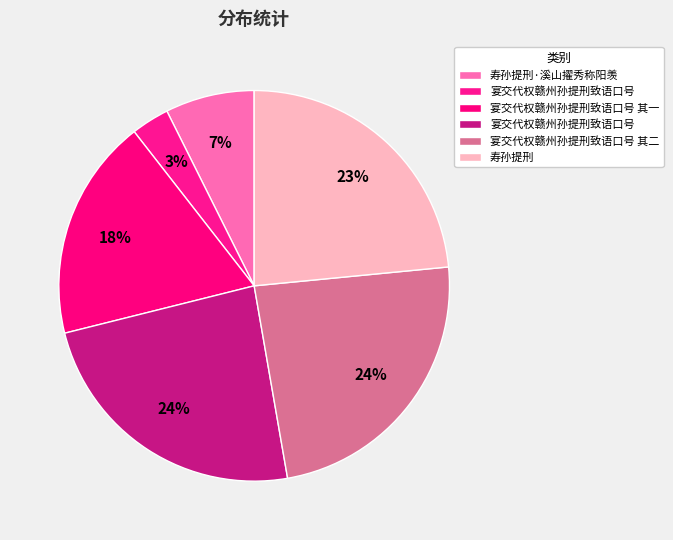

Count the number of slices in the pie.

6